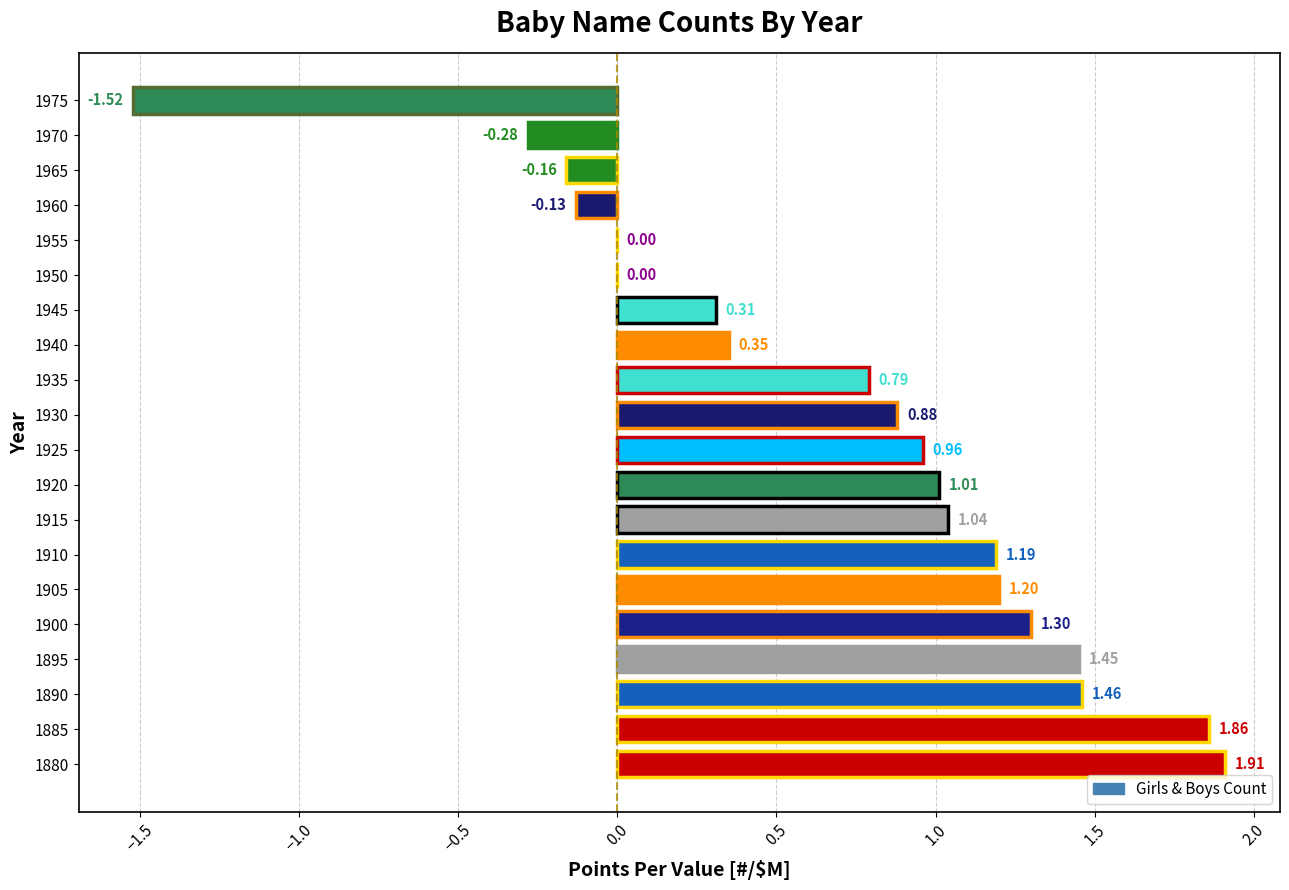

How many distinct data groups are displayed?

1